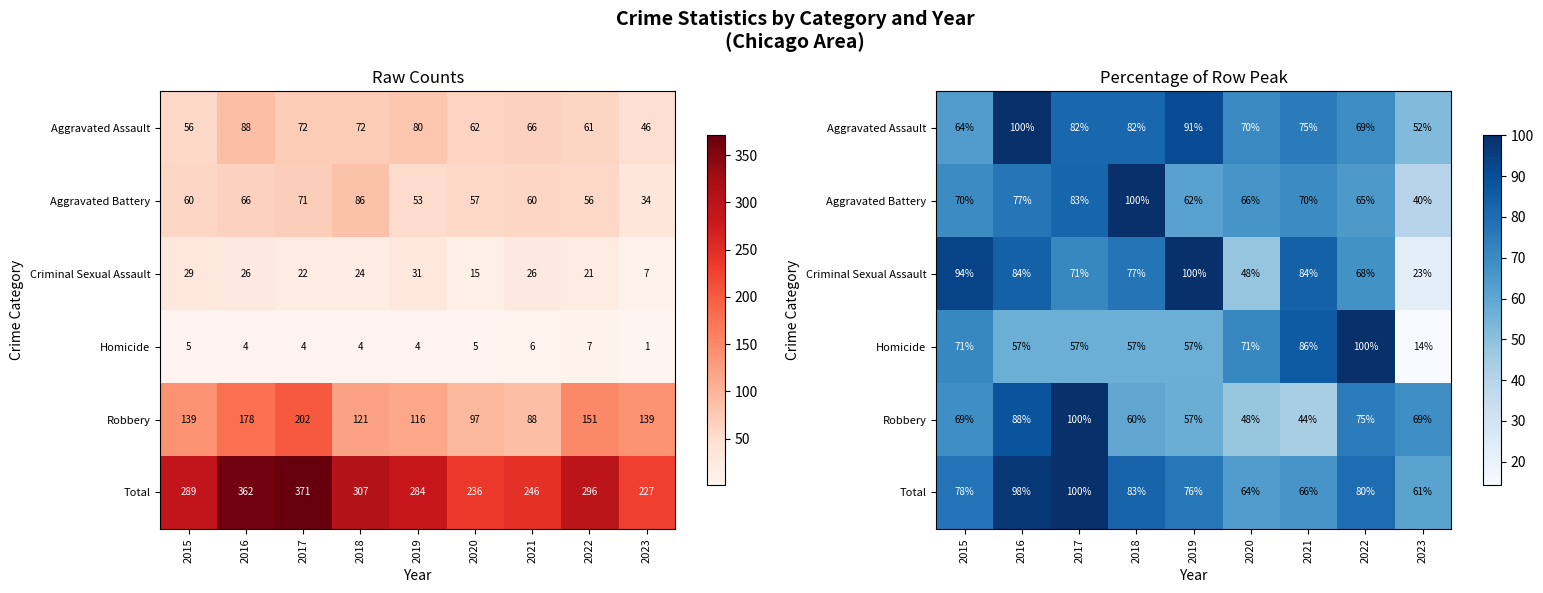

What is the maximum value for Criminal Sexual Assault?

100.0